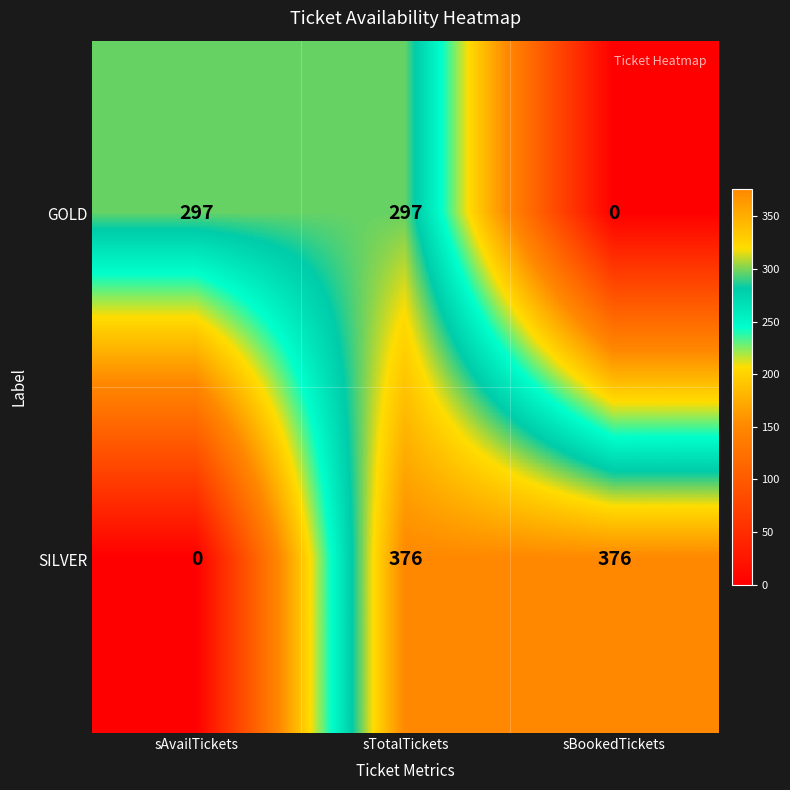

At how many categories does at least one series exceed 202?

3